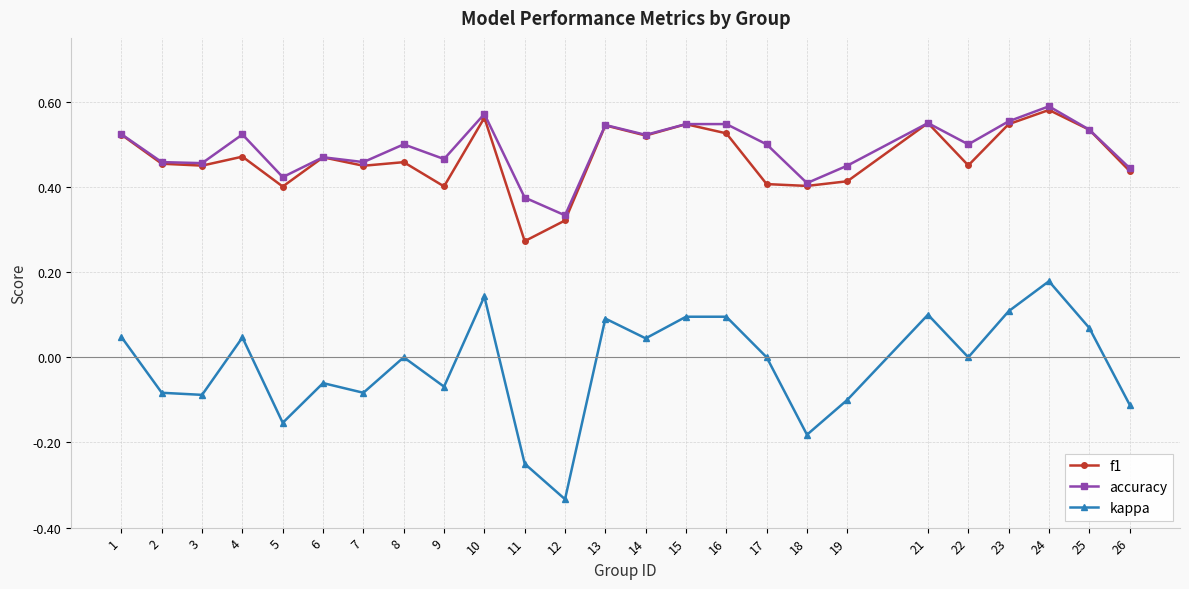

Which series has the largest total across all categories?

accuracy